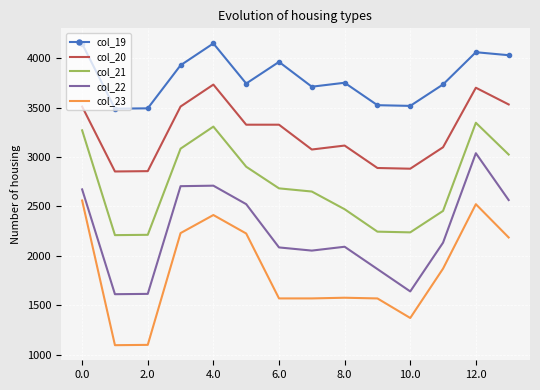

True or false: col_23 and col_19 intersect in this chart.

False